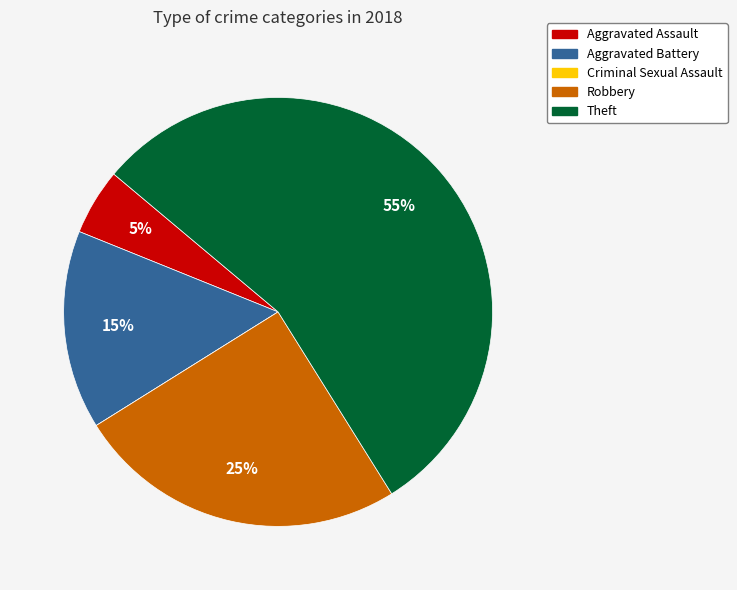

Combined, do Aggravated Battery and Theft account for over 50%?

Yes